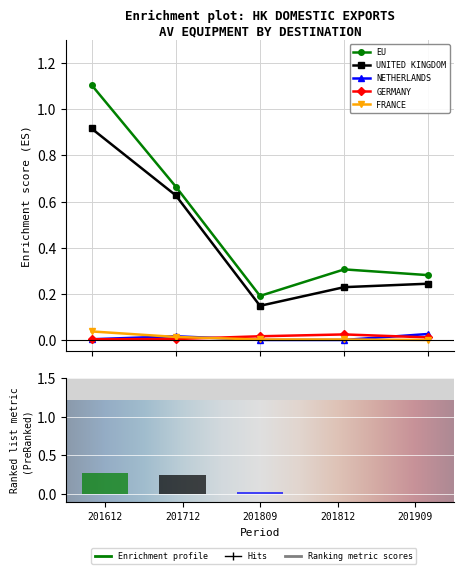

Are the bars grouped side by side (vs. stacked)?

Yes